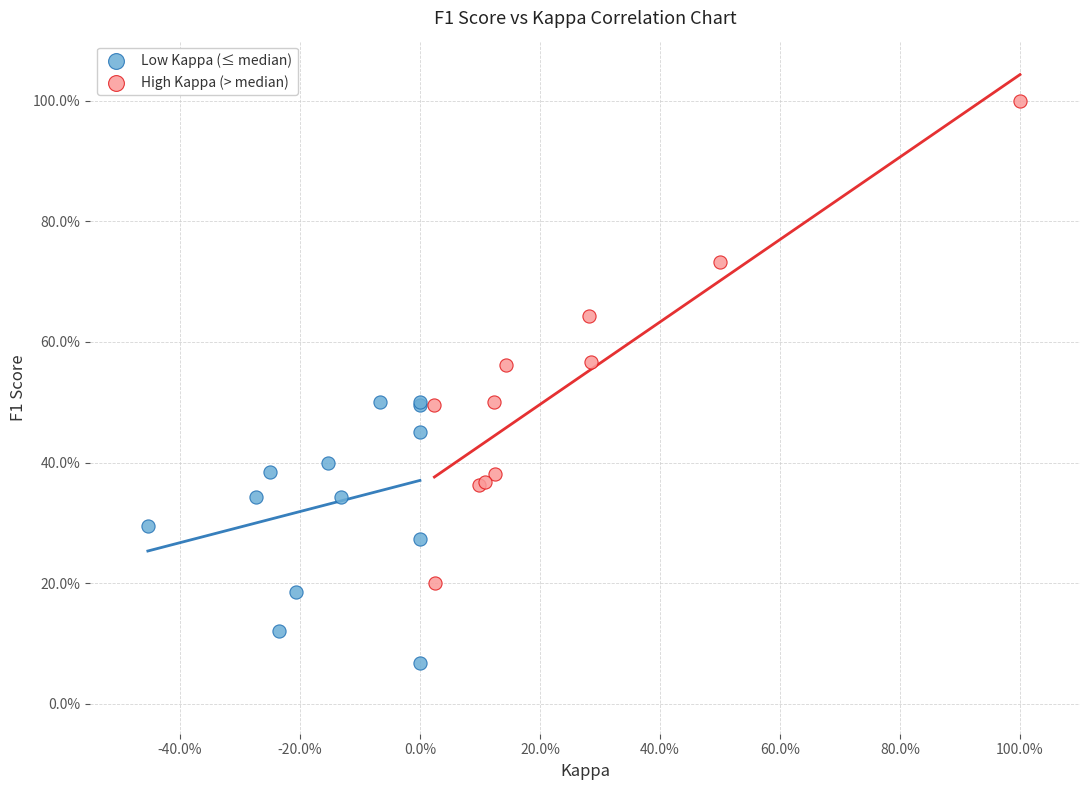

Which series contains the lowest Y value?

Low Kappa (≤ median)